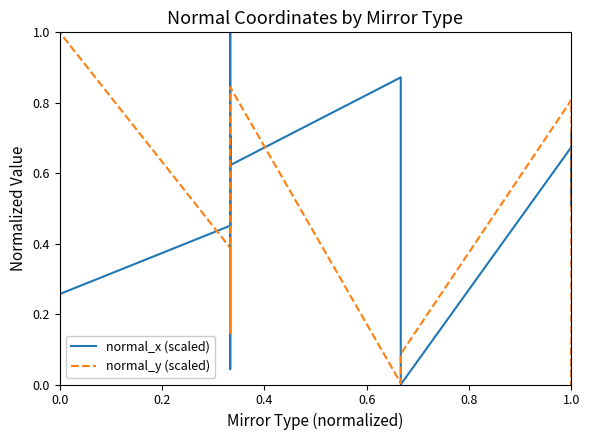

Which series has the widest spread of values?

normal_x (scaled)